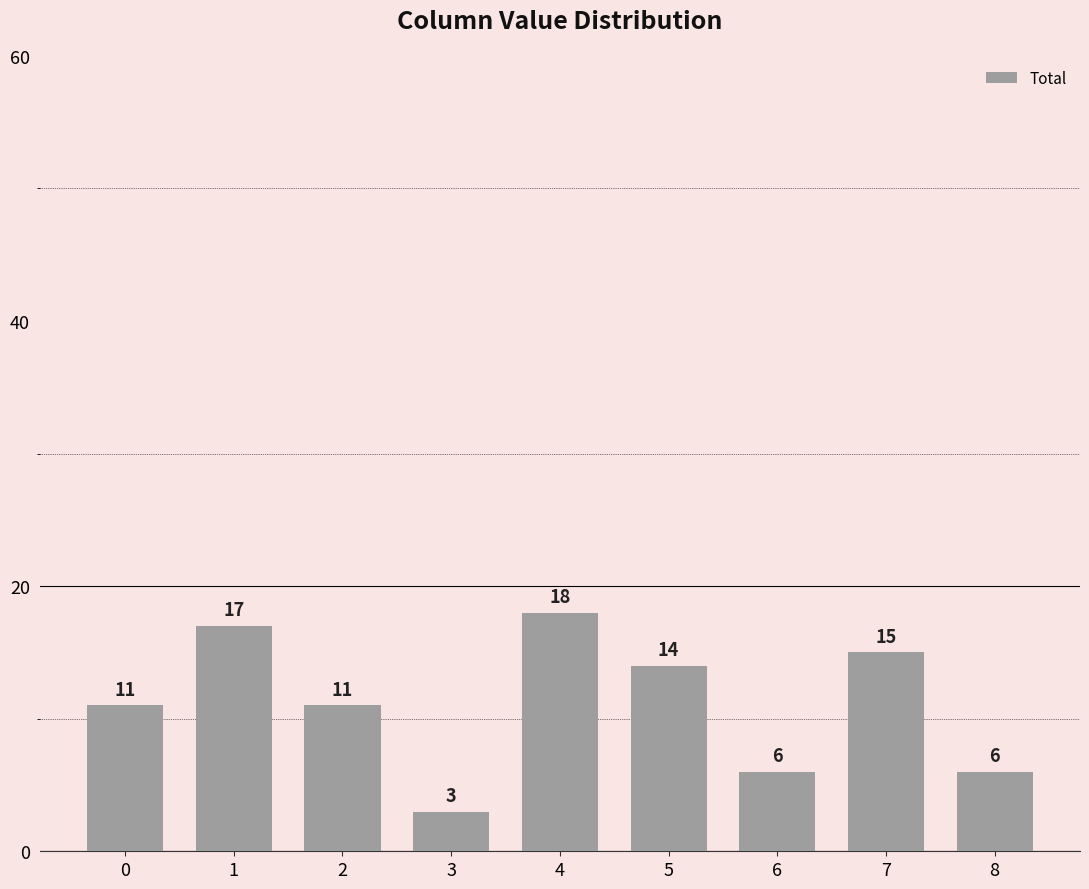

Is it true that the value at 2 is 18?

False